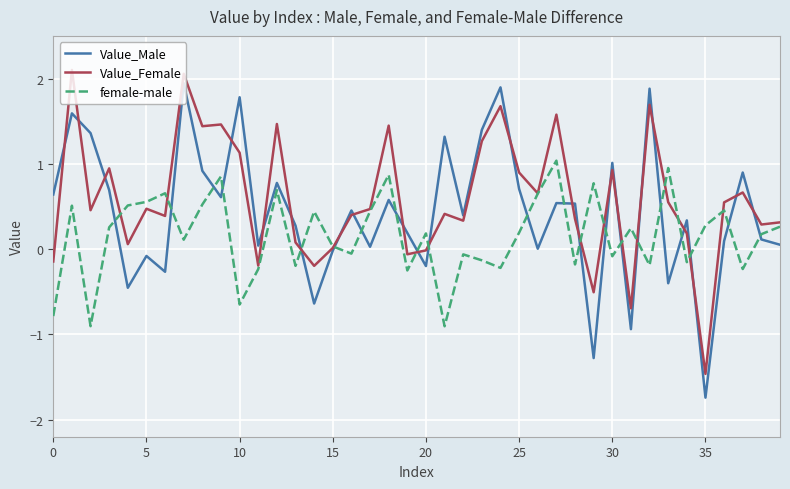

What is the greatest value displayed?

2.1